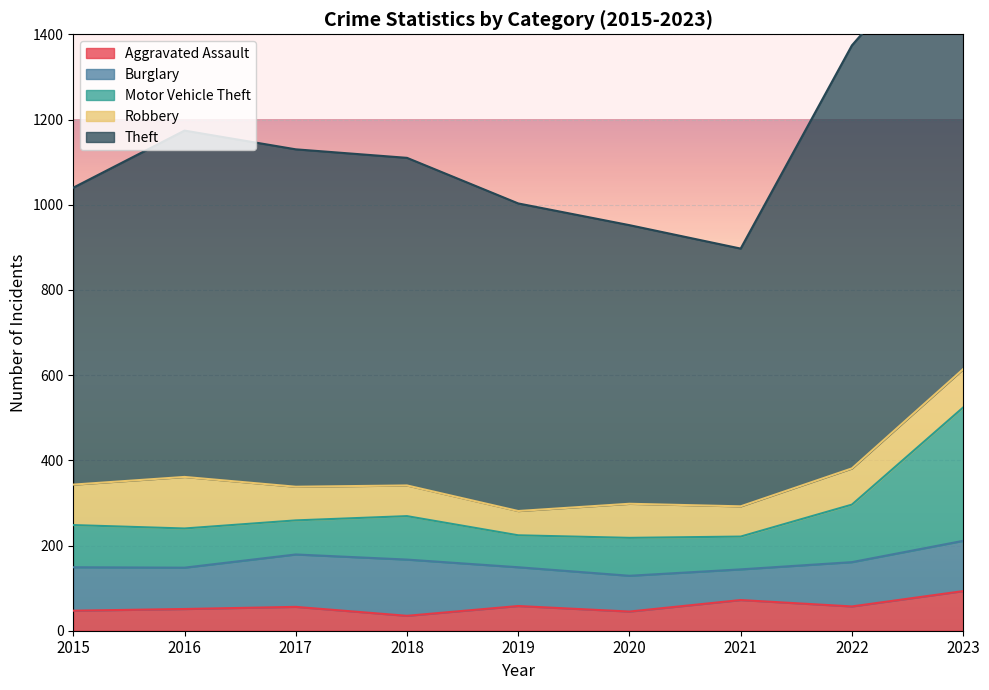

In Theft, how many points are higher than both neighbors (excluding endpoints)?

1